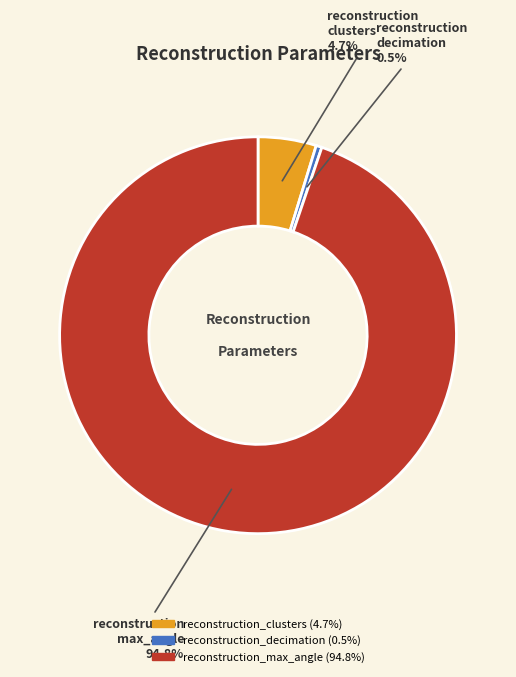

Combined, do reconstruction max_angle and reconstruction clusters account for over 50%?

Yes